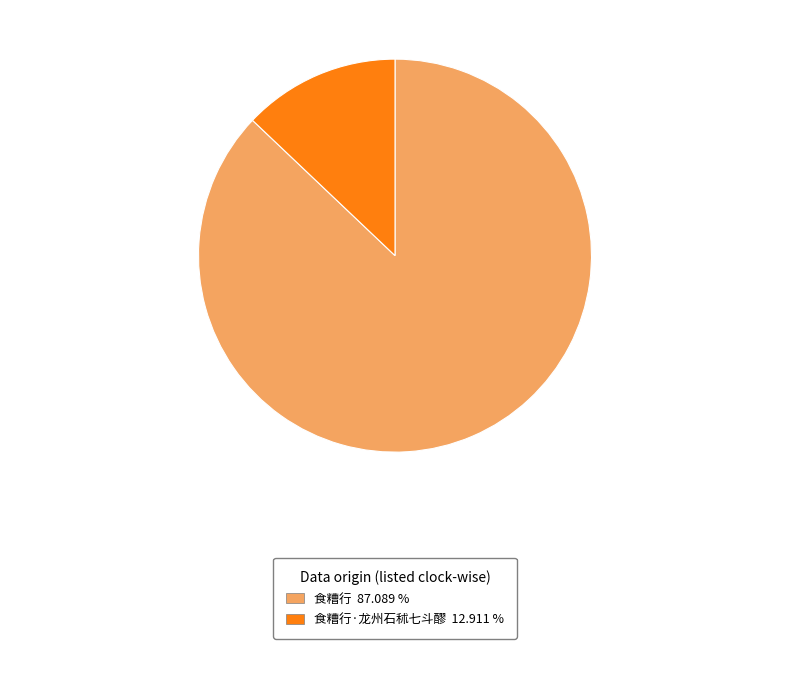

Is there any slice that represents more than half of the pie?

Yes